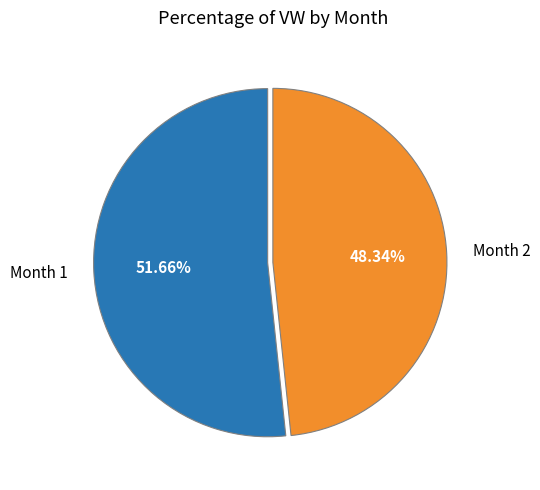

To the nearest percent, what is the average slice percentage?

50%